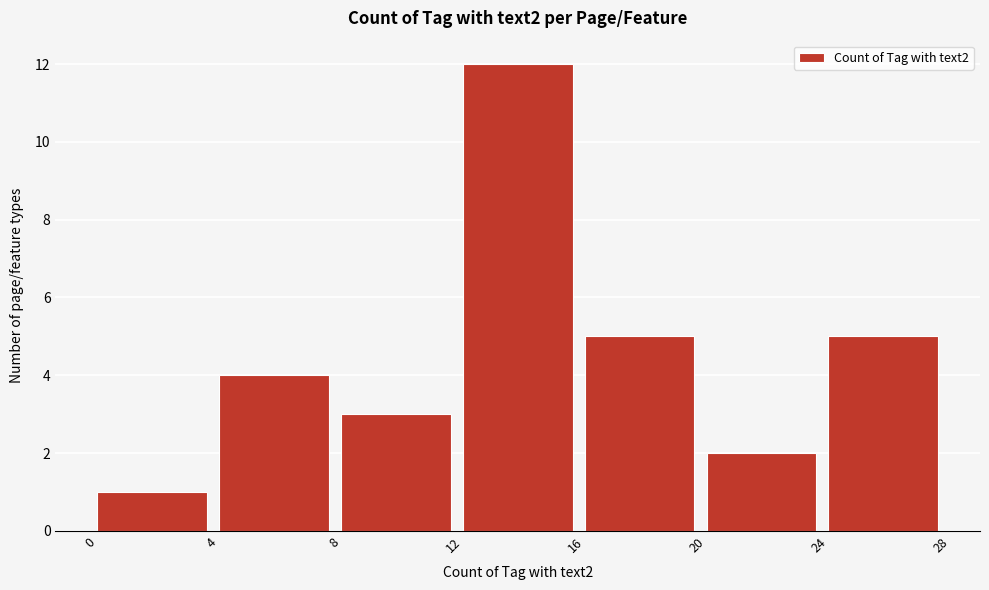

Reading left to right, transcribe this chart: for each bar, give the range it covers on the x-axis and its height. The values are not printed on the chart, so give them approximately, as read against the axis.

0 to 4: 1
4 to 8: 4
8 to 12: 3
12 to 16: 12
16 to 20: 5
20 to 24: 2
24 to 28: 5